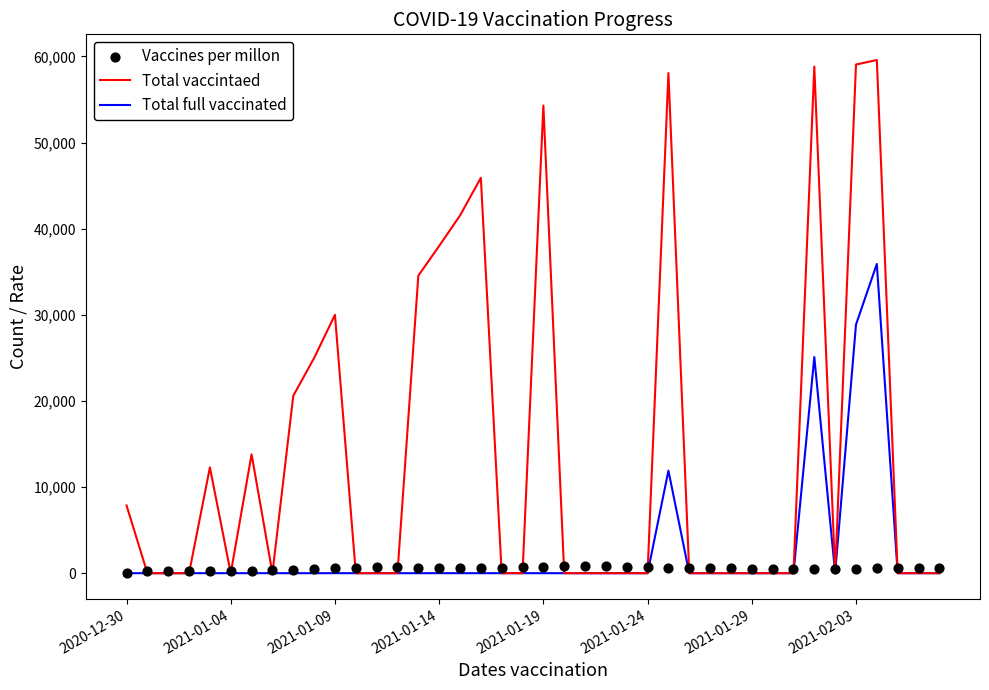

Which series has the largest Y range (max minus min)?

Total vaccintaed